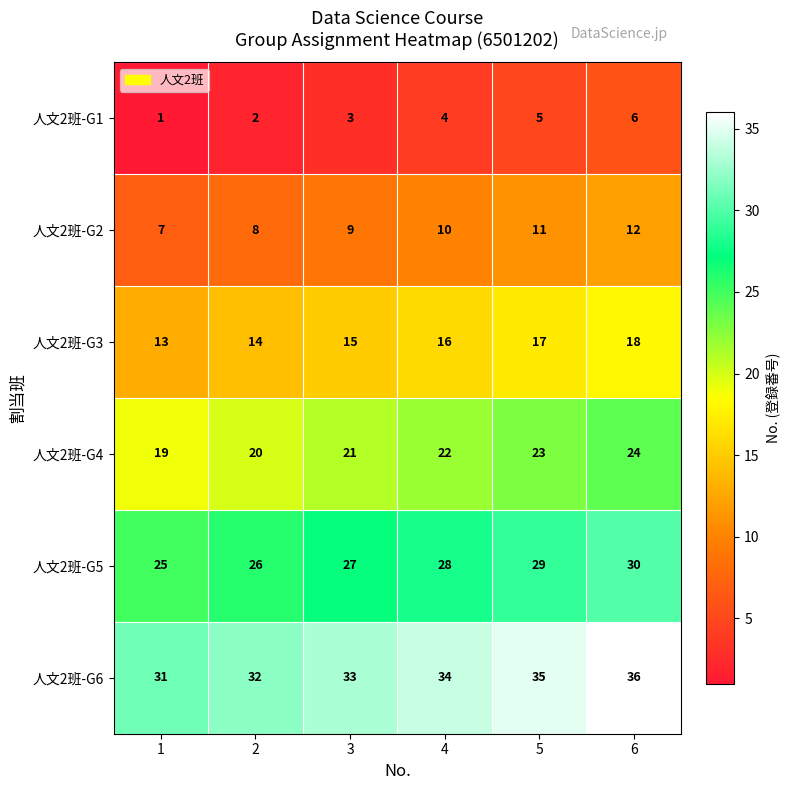

Read the 人文2班-G6 value at 4.

34